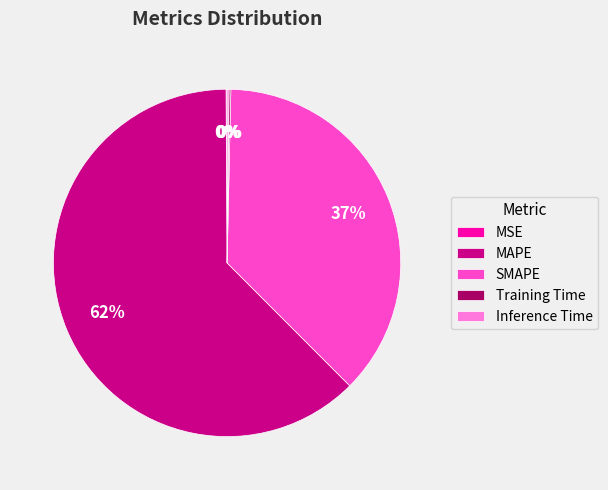

True or false: SMAPE accounts for 23% of the total.

False